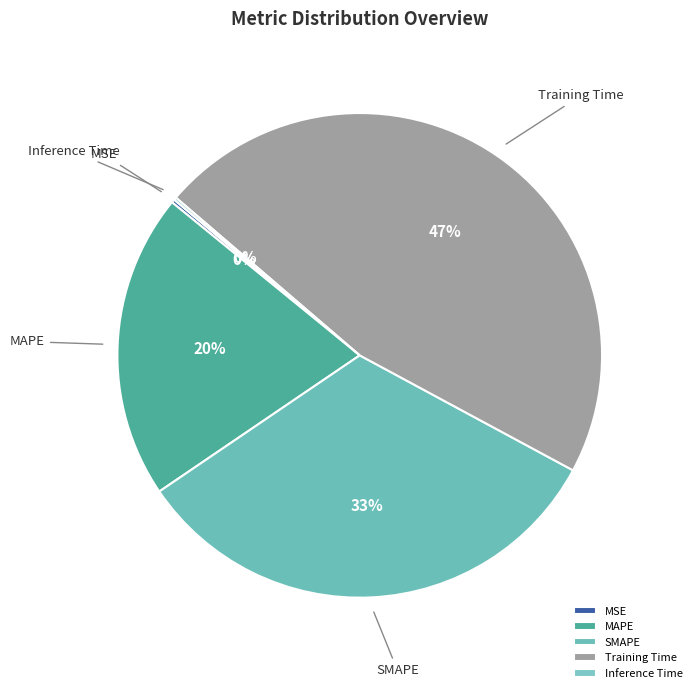

Between Training Time and SMAPE, which is larger?

Training Time